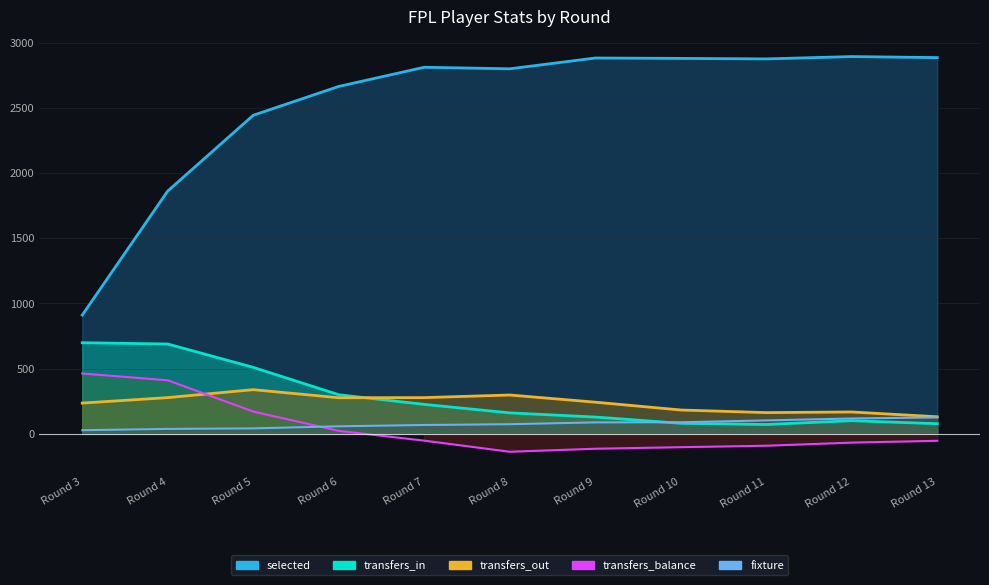

At which category does the chart reach its peak across all series?

Round 12